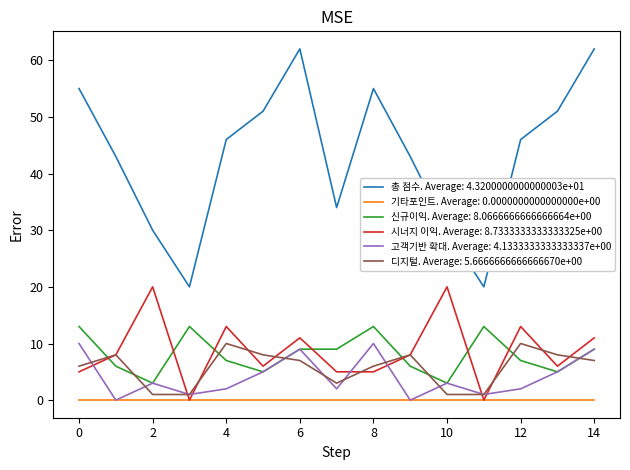

How many lines are shown in the chart?

6